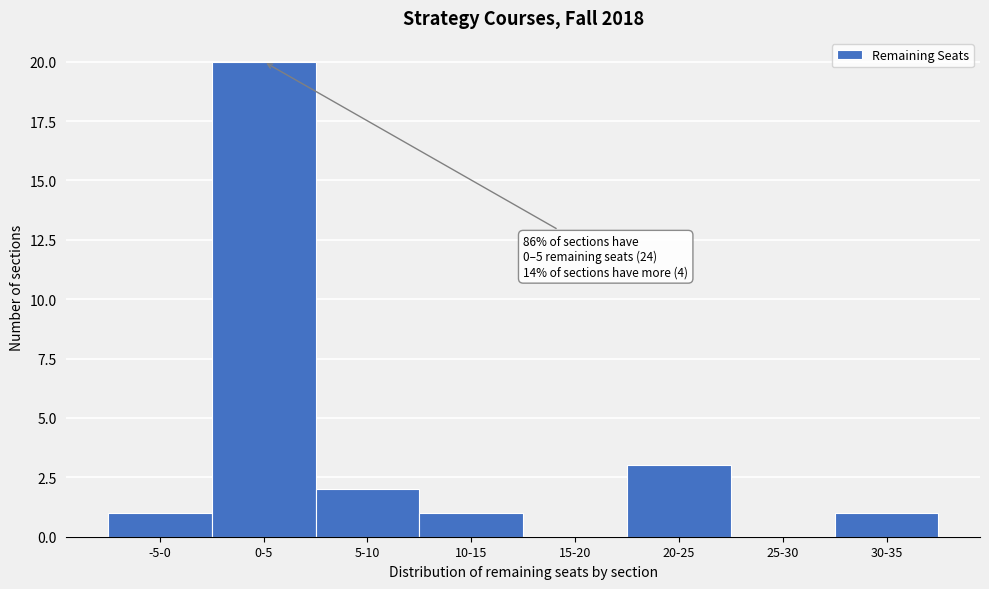

Reading left to right, list all the values displayed in this chart.

-5-0=1	0-5=20	5-10=2	10-15=1	15-20=0	20-25=3	25-30=0	30-35=1